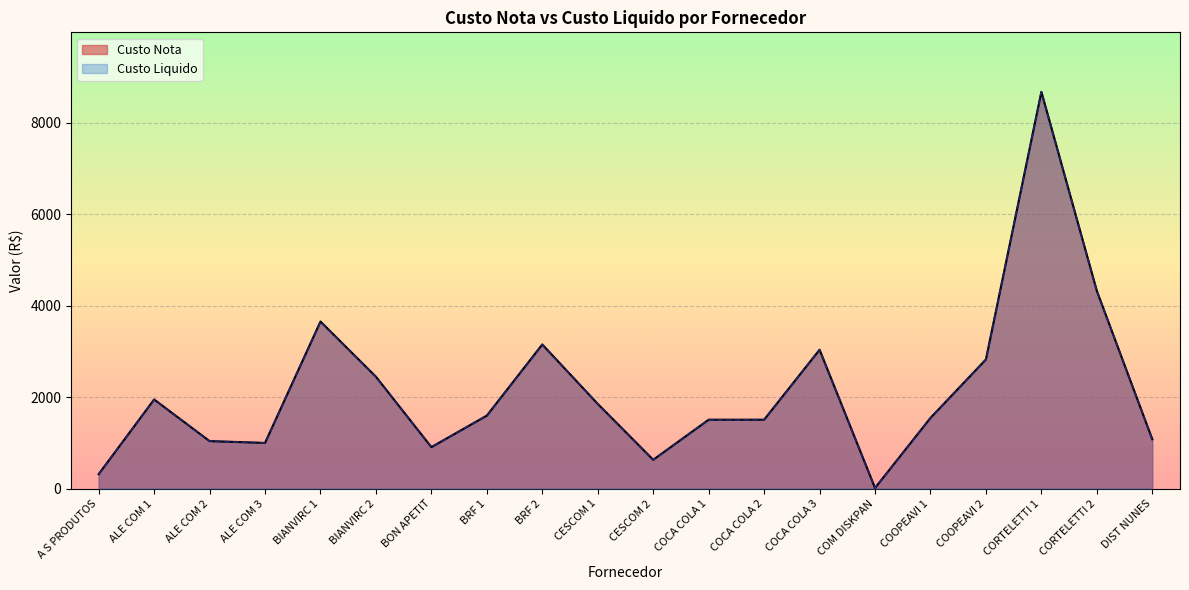

What are all the series names shown in the legend?

Custo Nota, Custo Liquido